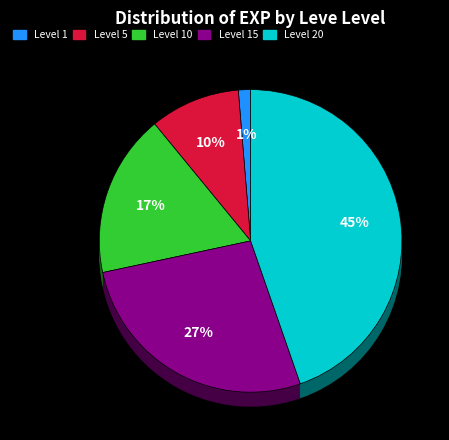

How many slices are in this pie chart?

5